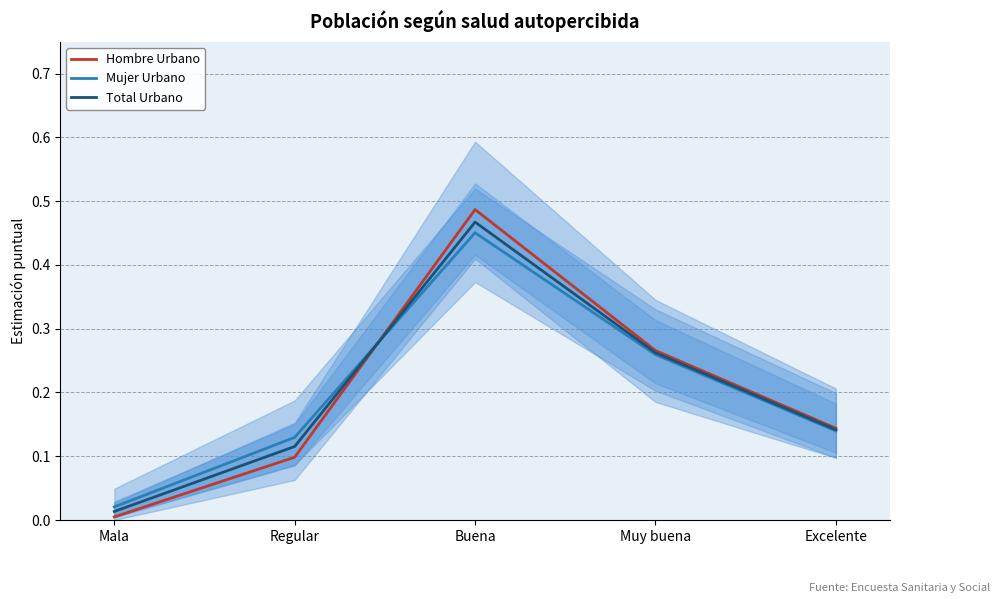

Which label corresponds to the smallest value in the chart?

Mala